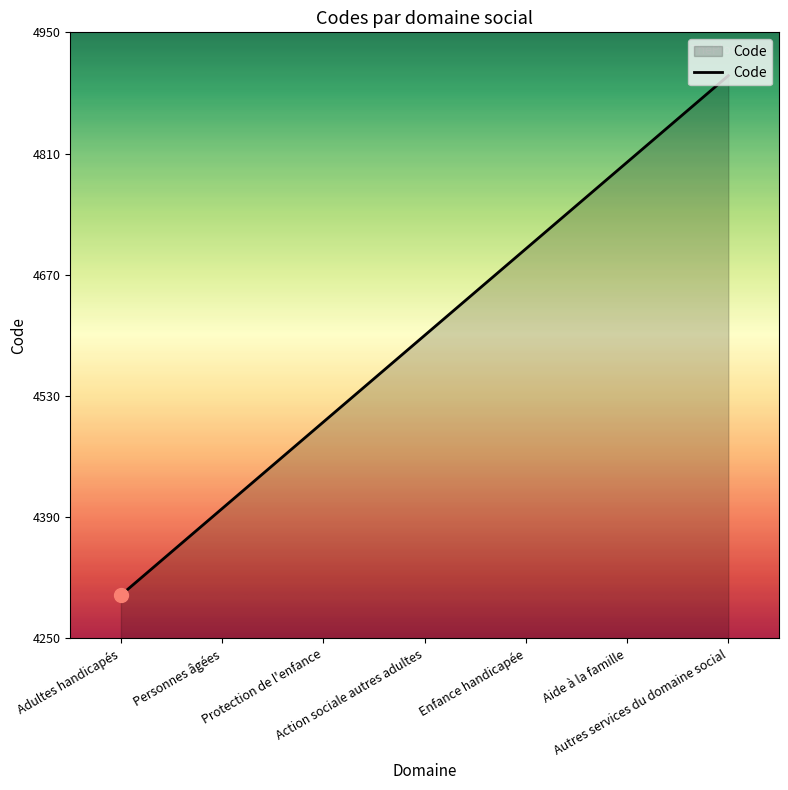

True or false: the data has more than 0 interior local peaks.

False